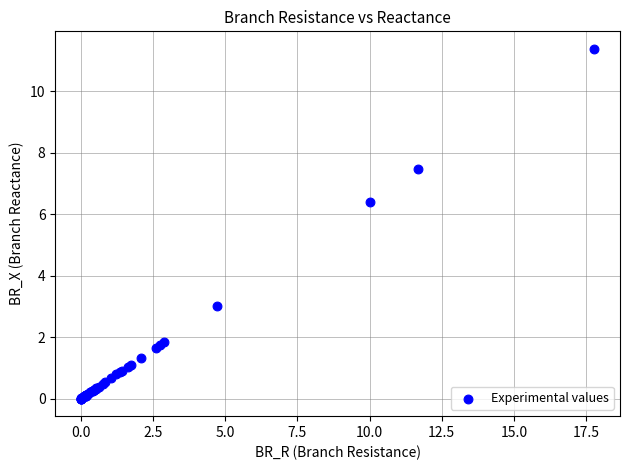

What Y value in the scatter plot is closest to 5?

6.4